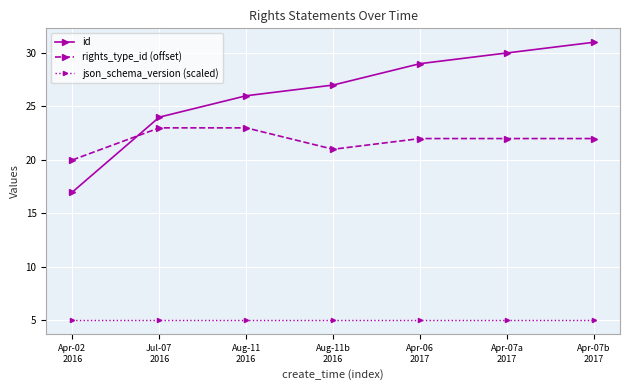

Which series changed the most between Apr-02
2016 and Apr-06
2017?

id